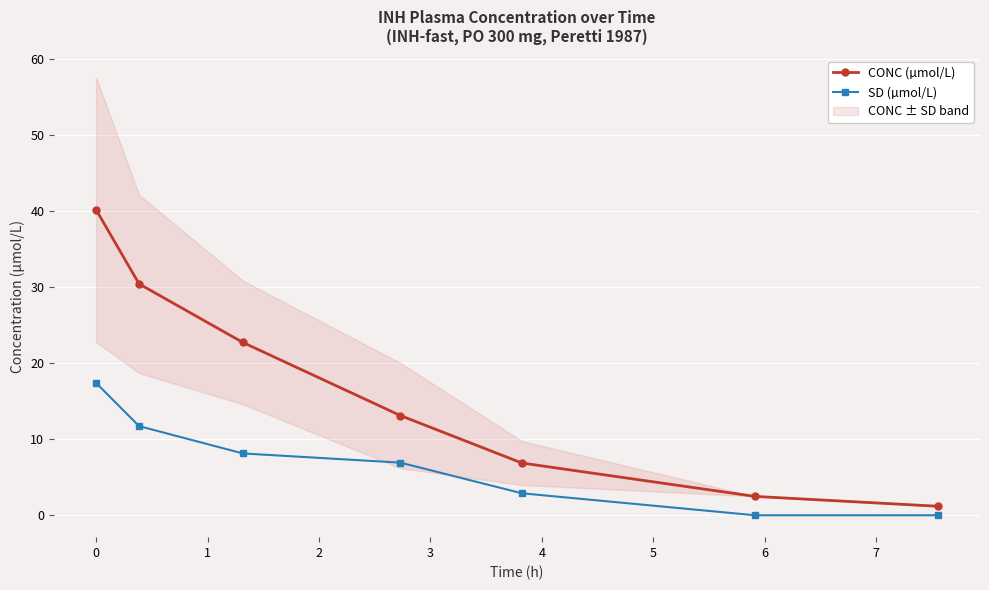

Does the chart display data point markers on the line(s)?

Yes